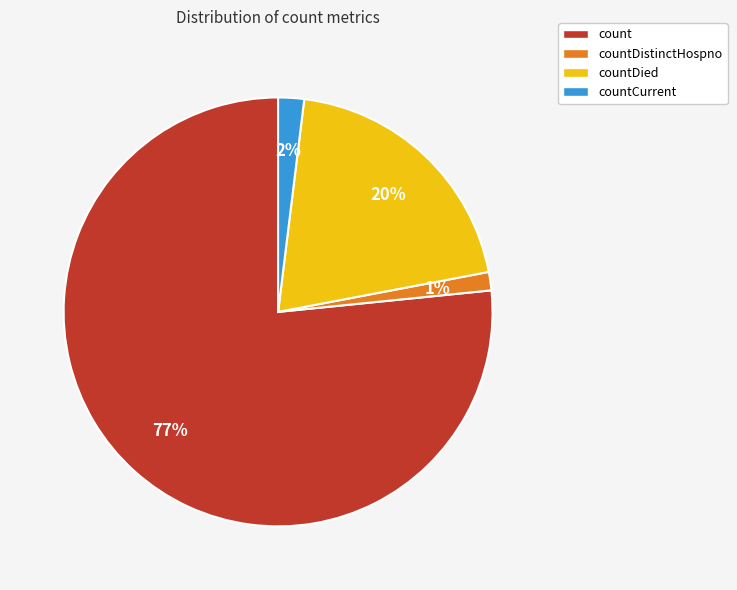

Is there a majority slice in this chart?

Yes